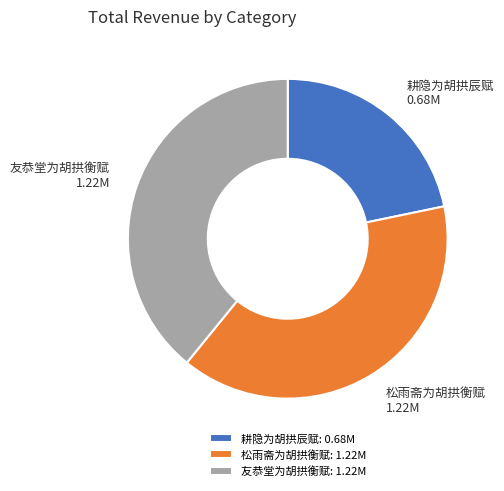

Combined, do 耕隐为胡拱辰赋 and 友恭堂为胡拱衡赋 account for over 50%?

Yes